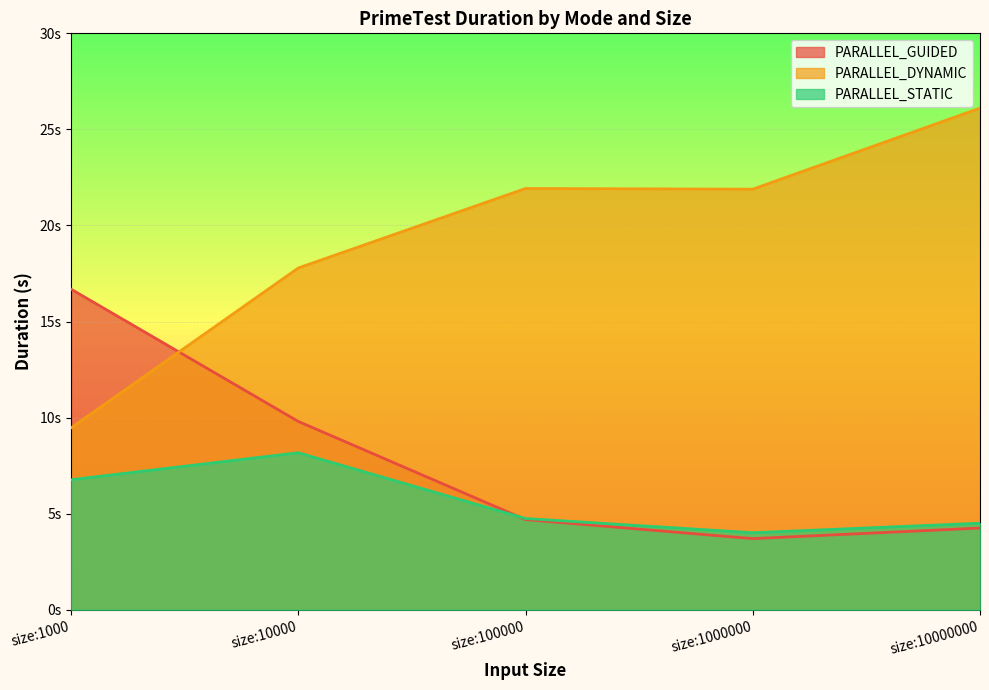

What is the value of the PARALLEL_STATIC point at the 5th from the left?

4.5